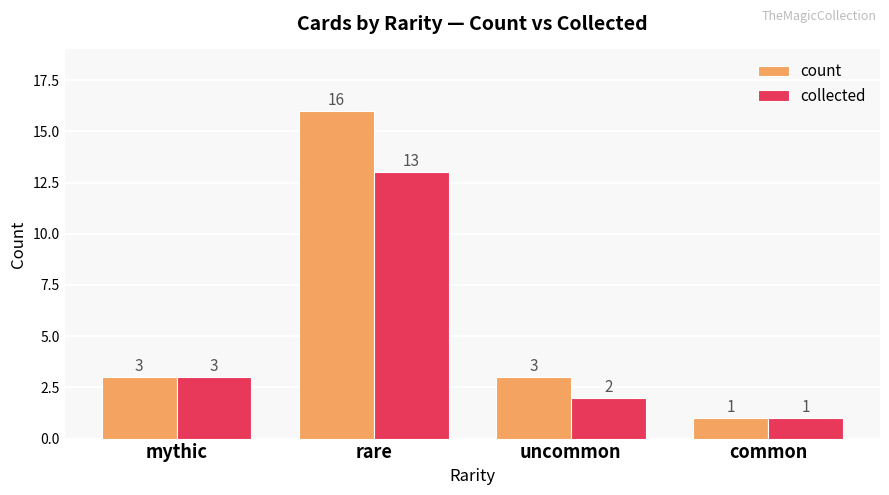

Which series changed the most between rare and common?

count